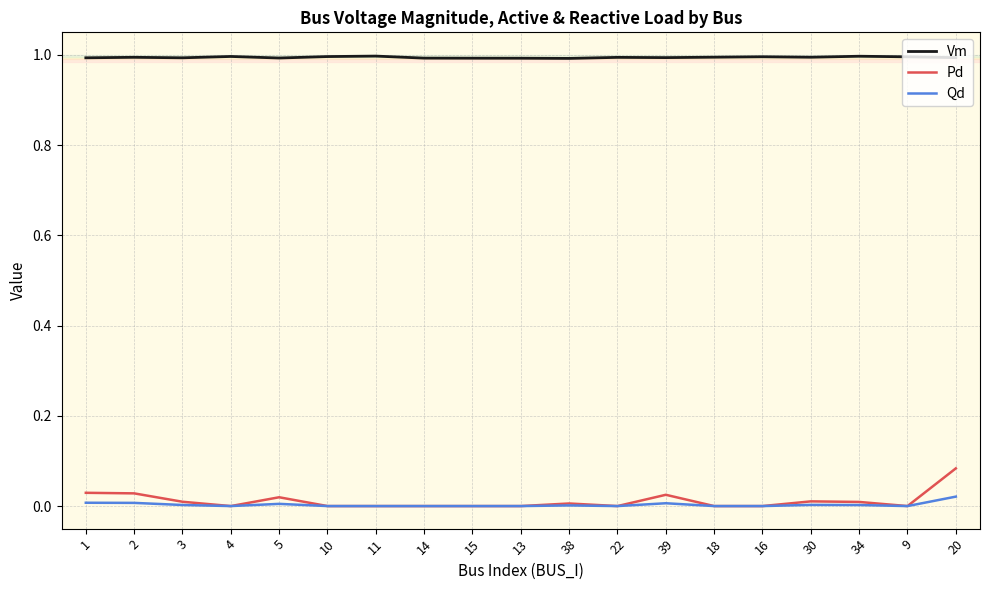

Is this an area chart (filled region under the line)?

No